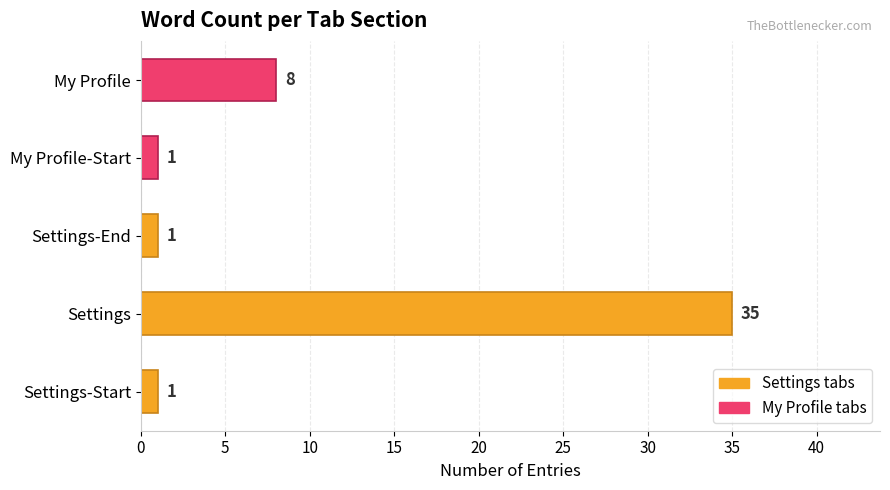

How many data points does each series have?

5